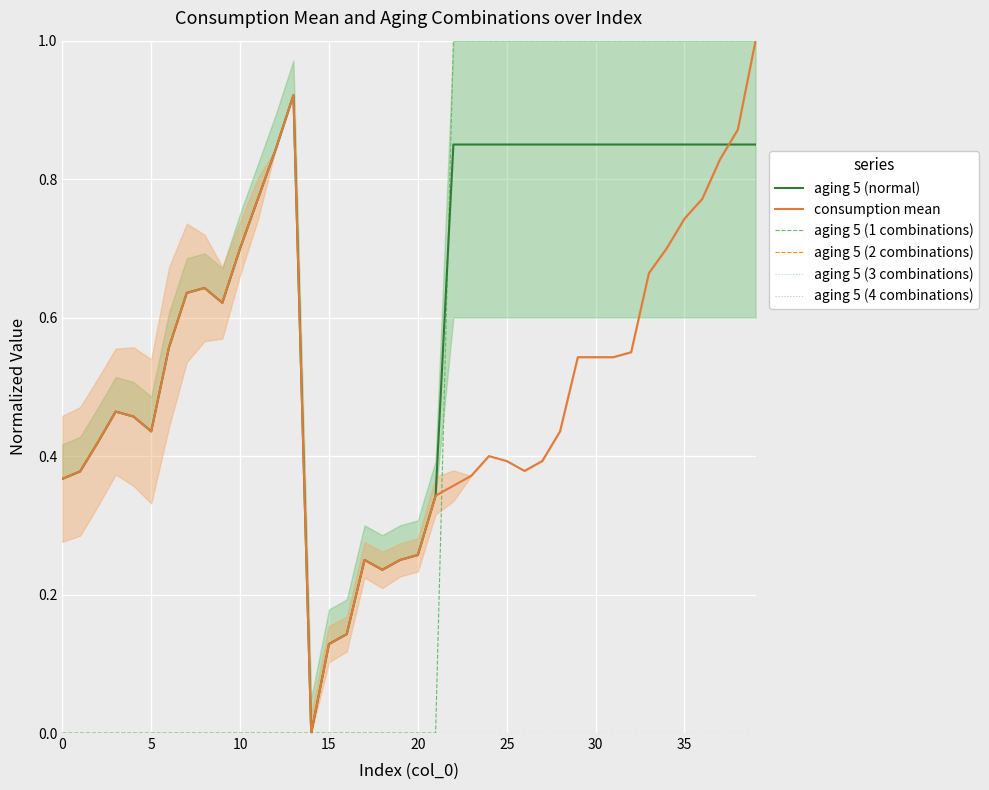

What is the difference between the maximum and minimum values in the aging 5 (1 combinations) series?

1.0